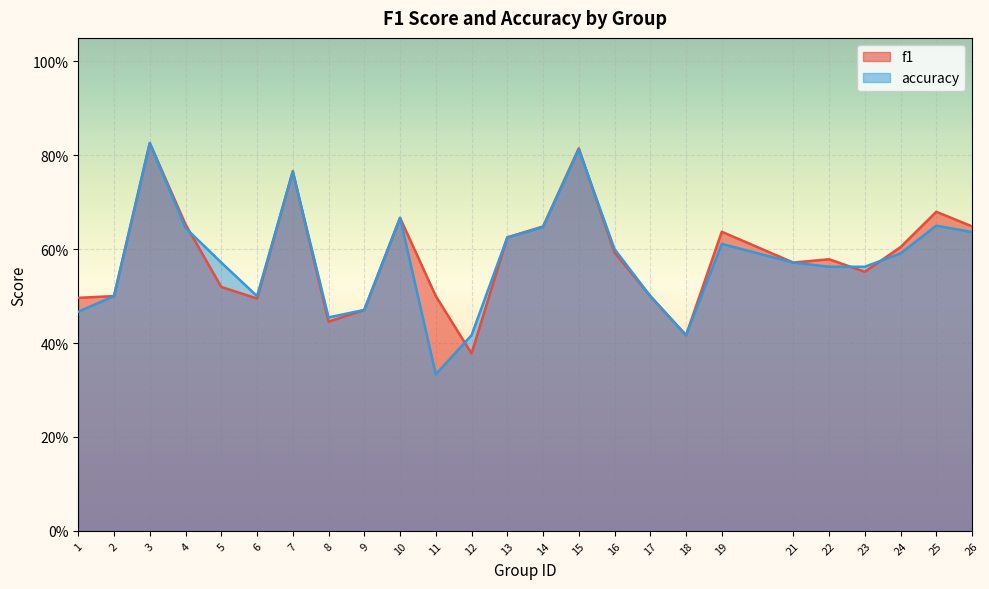

How many times do accuracy and f1 cross each other?

7